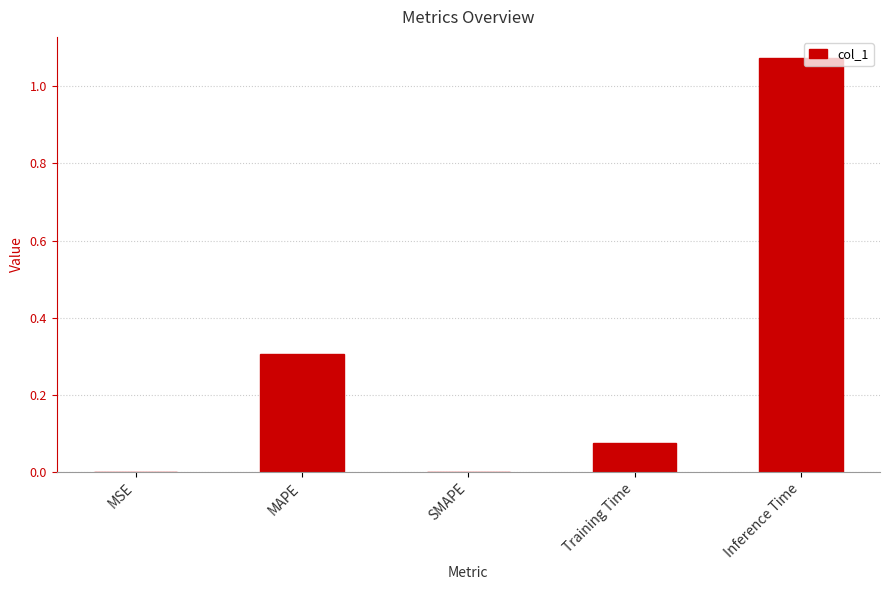

The chart shows a value of 0.7 at SMAPE. True or false?

False